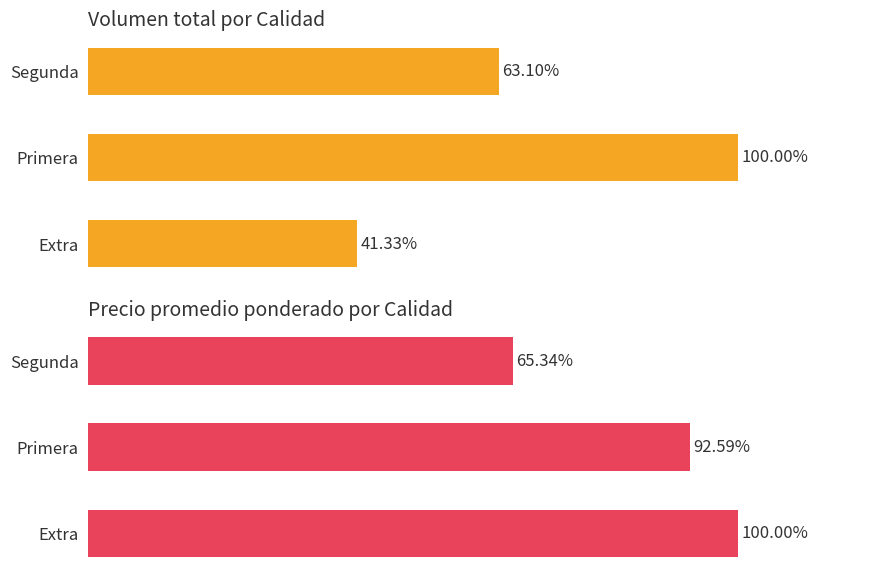

True or false: Volumen (normalizado %) has a value of 41.3 at Extra.

True